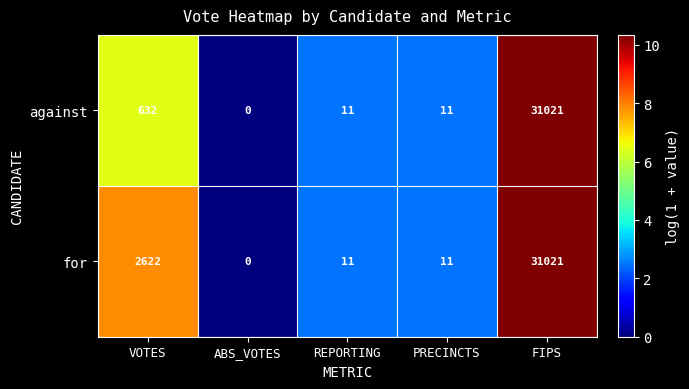

Is it true that for equals 4 at REPORTING?

False